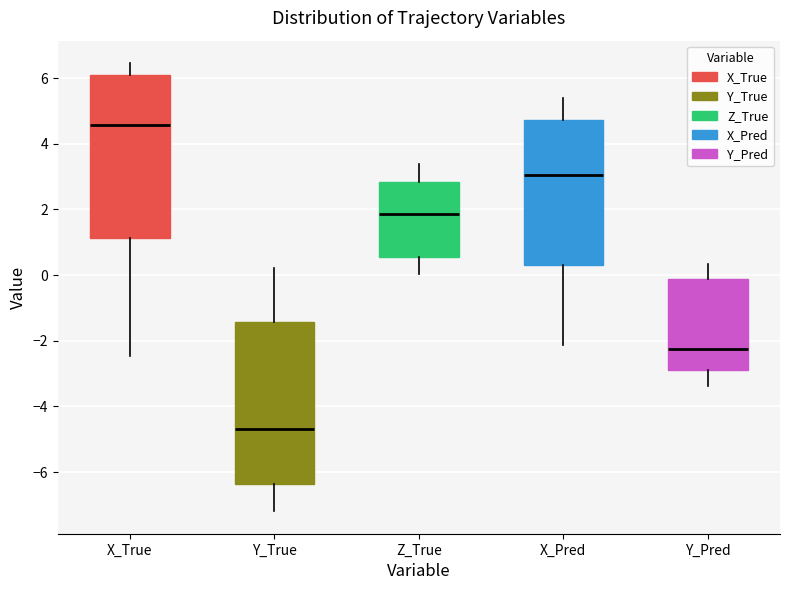

Reading left to right, transcribe this box plot: for each box, give where its median line is, the range the box spans, and where its two whiskers end, as read against the y-axis. The values are not printed on the chart, so give them approximately, as read against the axis.

X_True: median 4.6, box 1.2 to 6.0, whiskers -2.4 to 6.4
Y_True: median -4.6, box -6.4 to -1.4, whiskers -7.2 to 0.2
Z_True: median 1.8, box 0.6 to 2.8, whiskers 0.0 to 3.4
X_Pred: median 3.0, box 0.2 to 4.8, whiskers -2.2 to 5.4
Y_Pred: median -2.2, box -3.0 to -0.2, whiskers -3.4 to 0.4